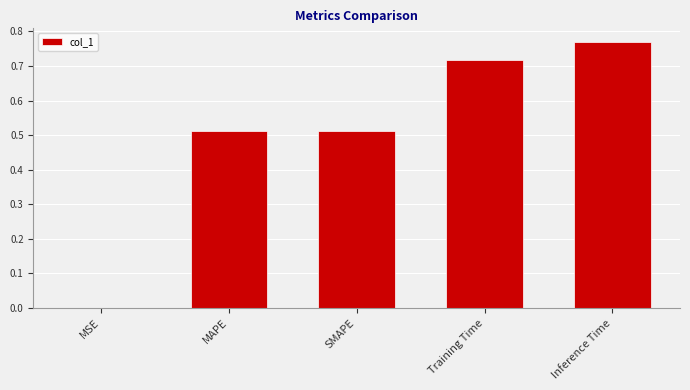

What is the sum of all values?

2.5